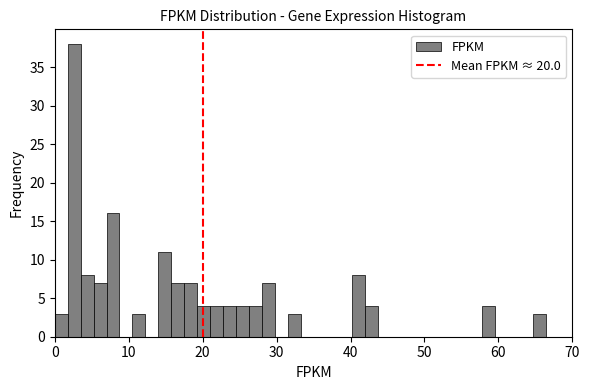

Read against the x-axis, roughly where is the centre of the tallest bar?

3